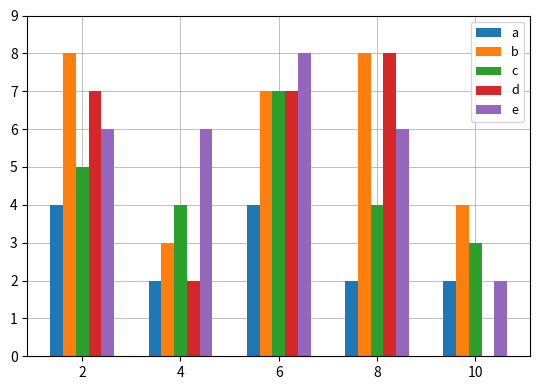

Is it true that d equals 0 at 10?

True